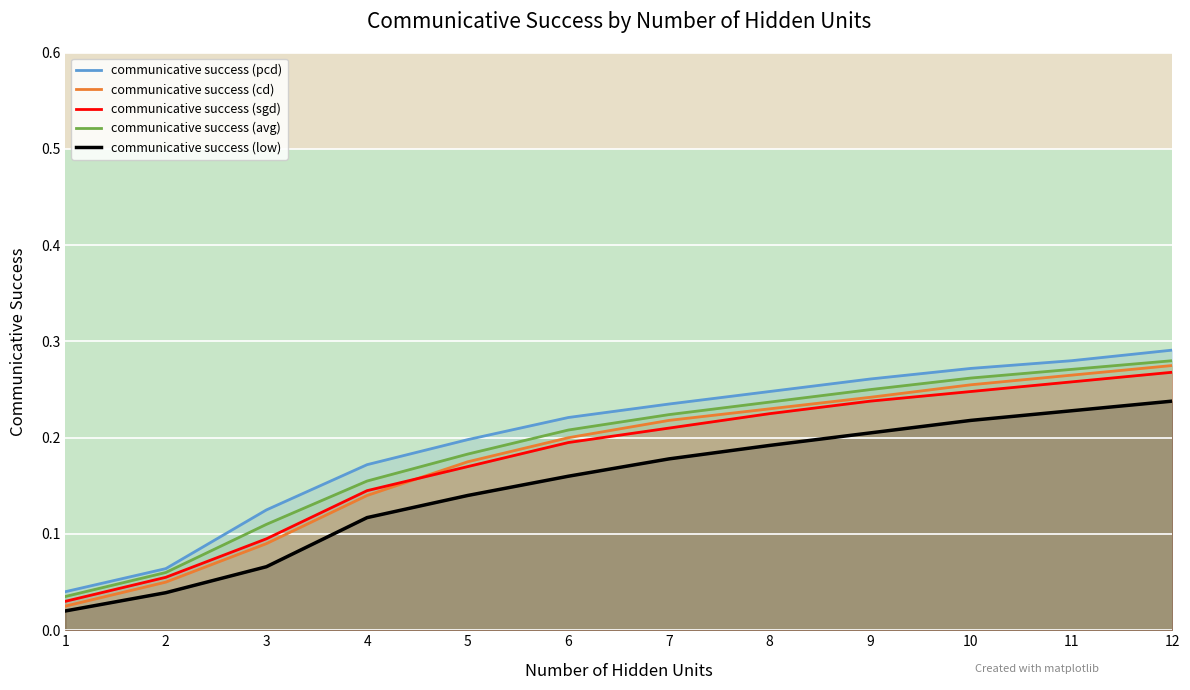

Which has a higher value, 9 or 11?

11